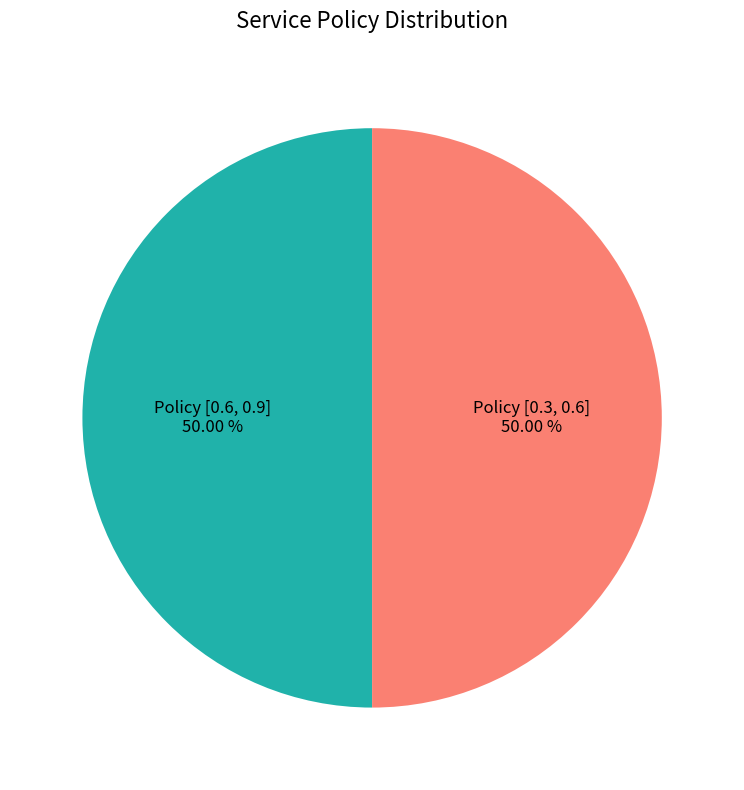

Is there any slice that represents more than half of the pie?

No